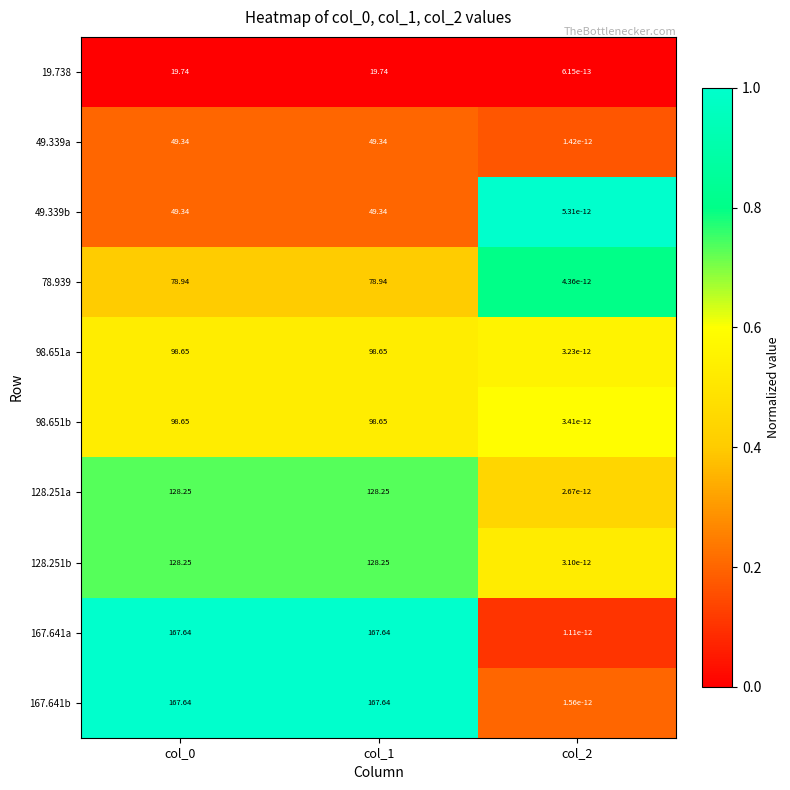

Is the value of 167.641b at col_0 greater than the value of 128.251b at col_2?

Yes